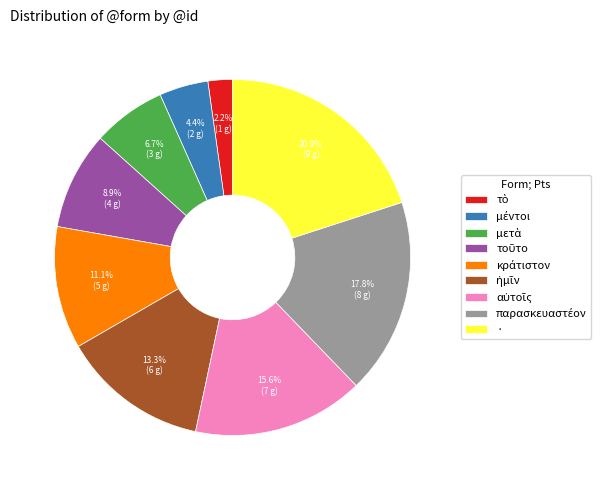

What is the largest slice in the pie chart?

·